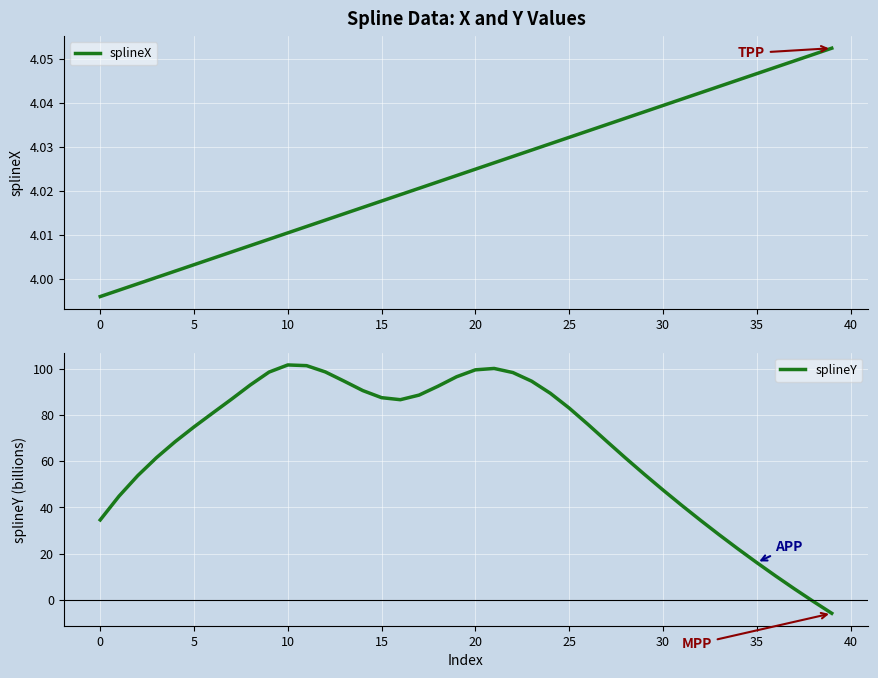

Does the chart display data point markers on the line(s)?

No